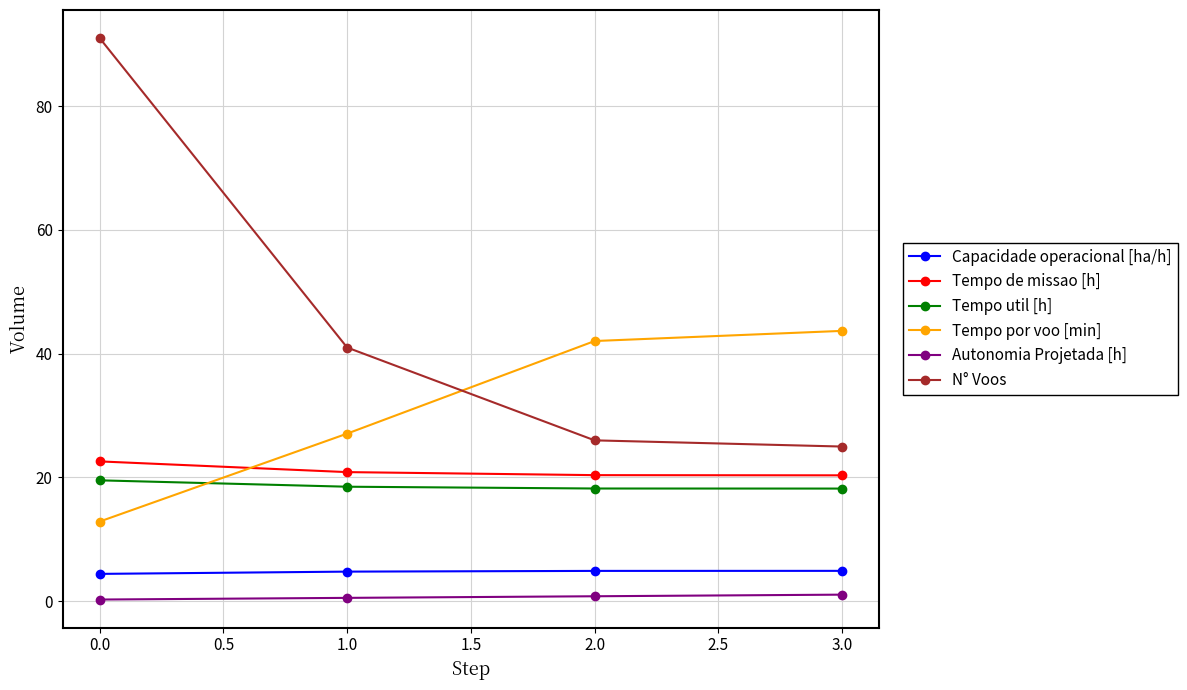

True or false: N° Voos has more than 1 points higher than both neighbors.

False